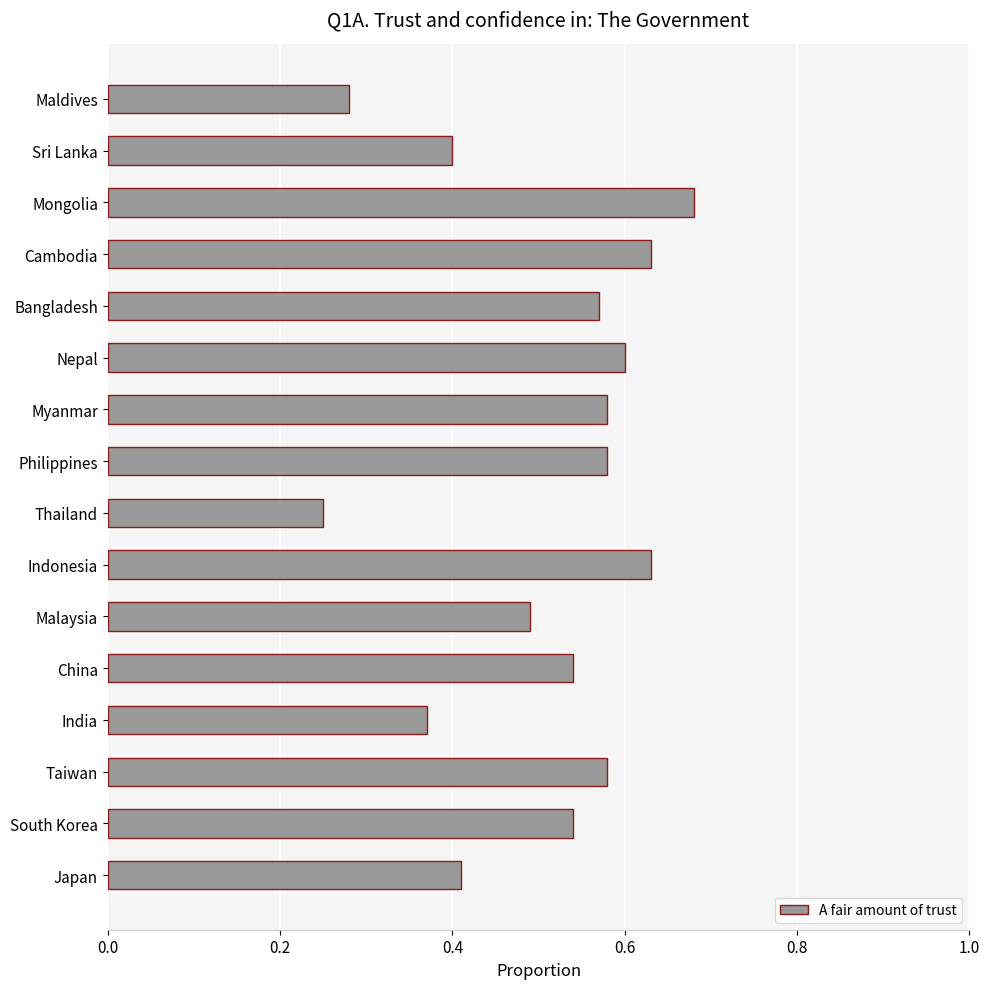

Which has a higher value, Bangladesh or South Korea?

Bangladesh